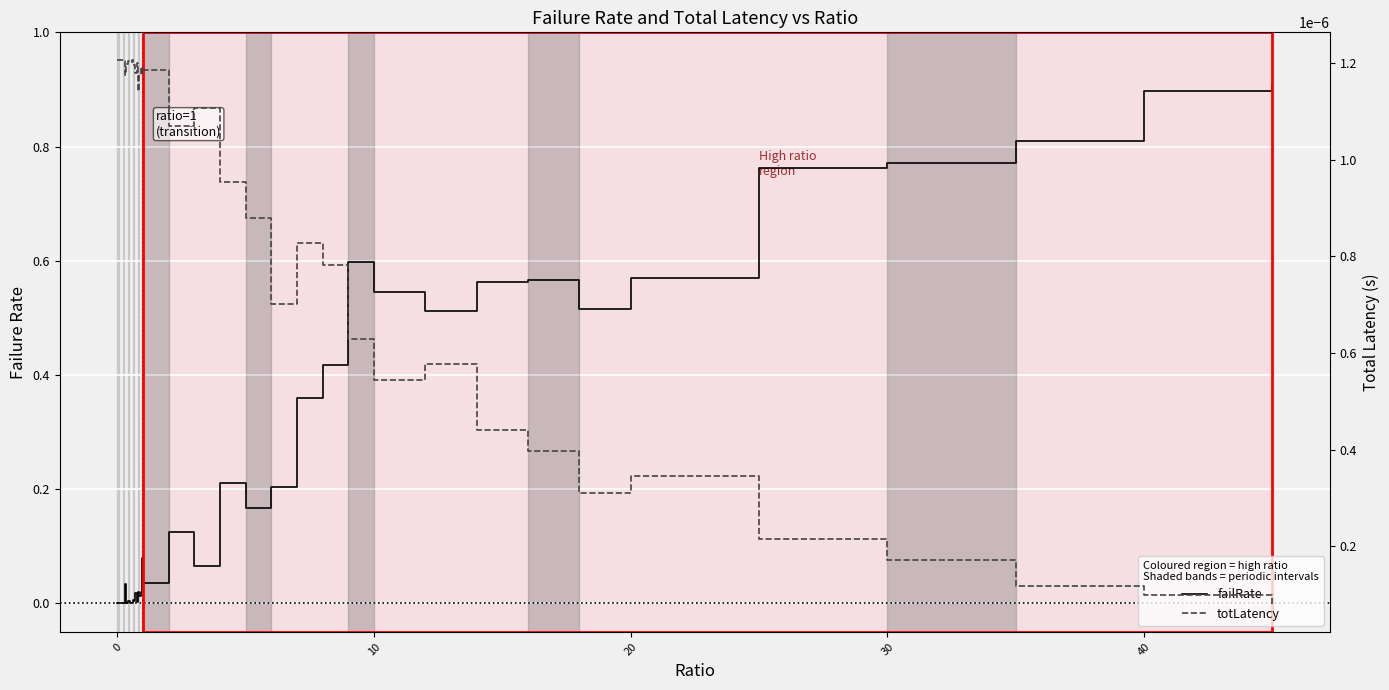

In failRate, how many points are higher than both neighbors (excluding endpoints)?

11